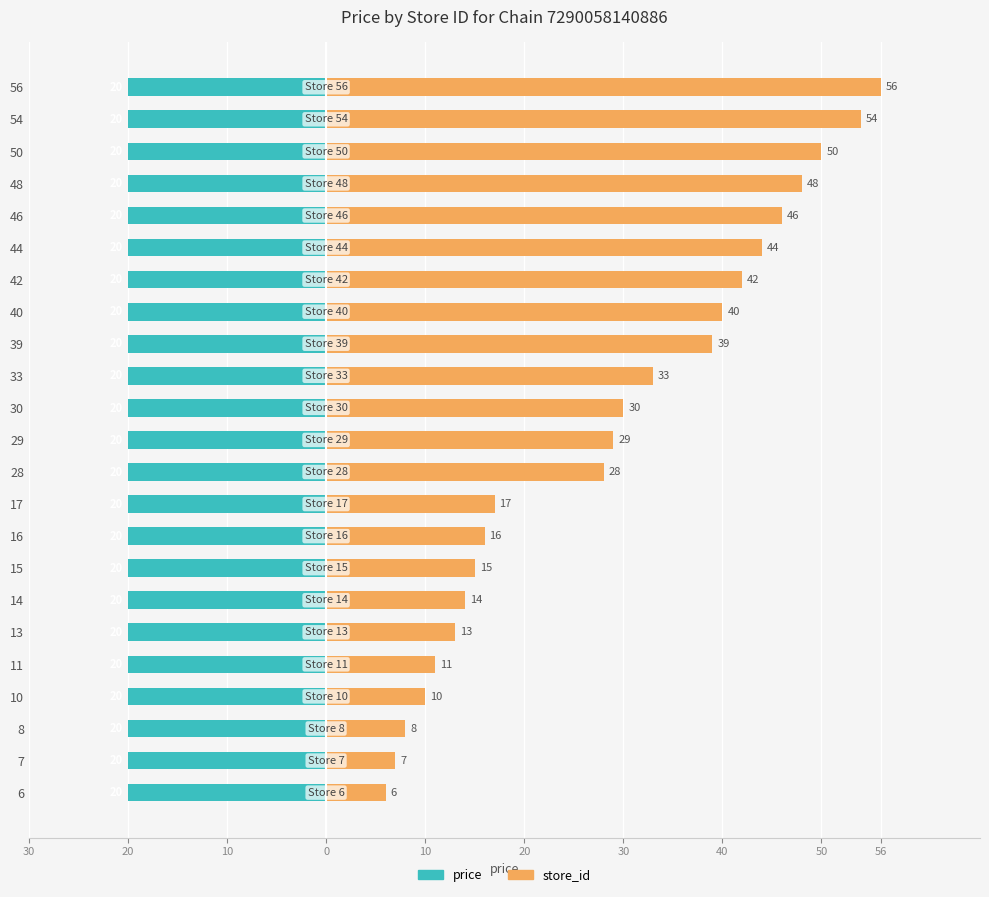

How many values in the store_id series are below 29?

11